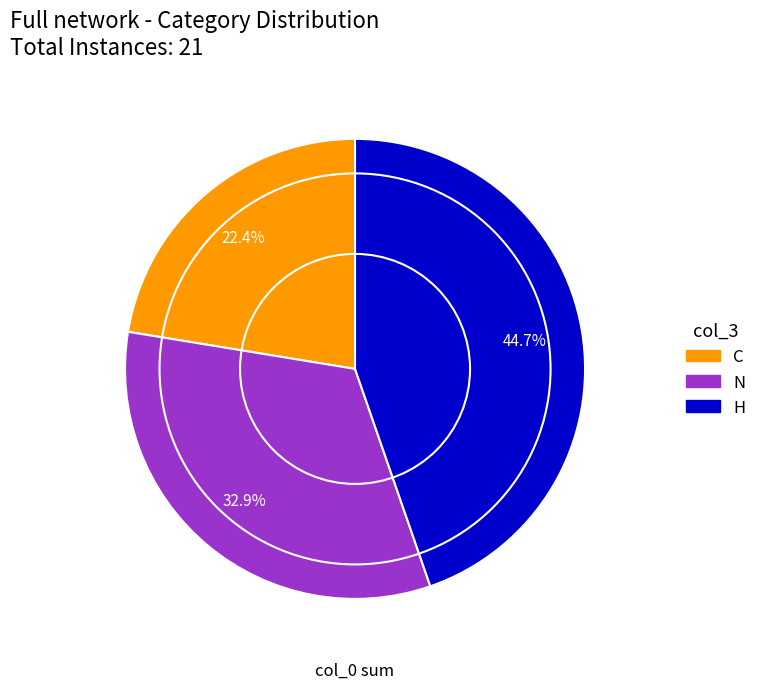

To the nearest percent, what percentage of the pie is H?

45%